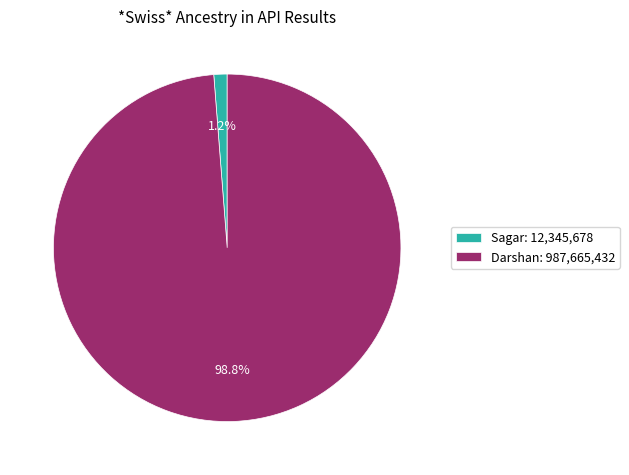

How many slices are in this pie chart?

2